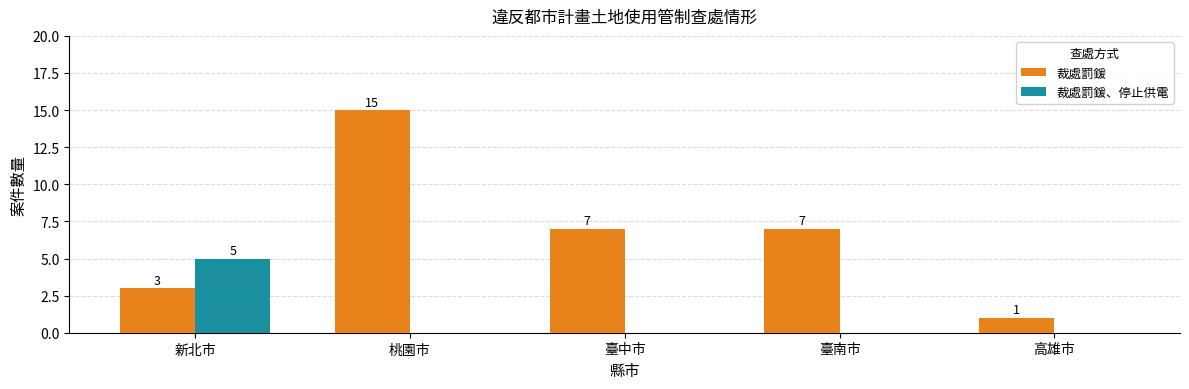

Reading left to right, transcribe all the data shown in this chart.

裁處罰鍰: 3	15	7	7	1
裁處罰鍰、停止供電: 5	0	0	0	0